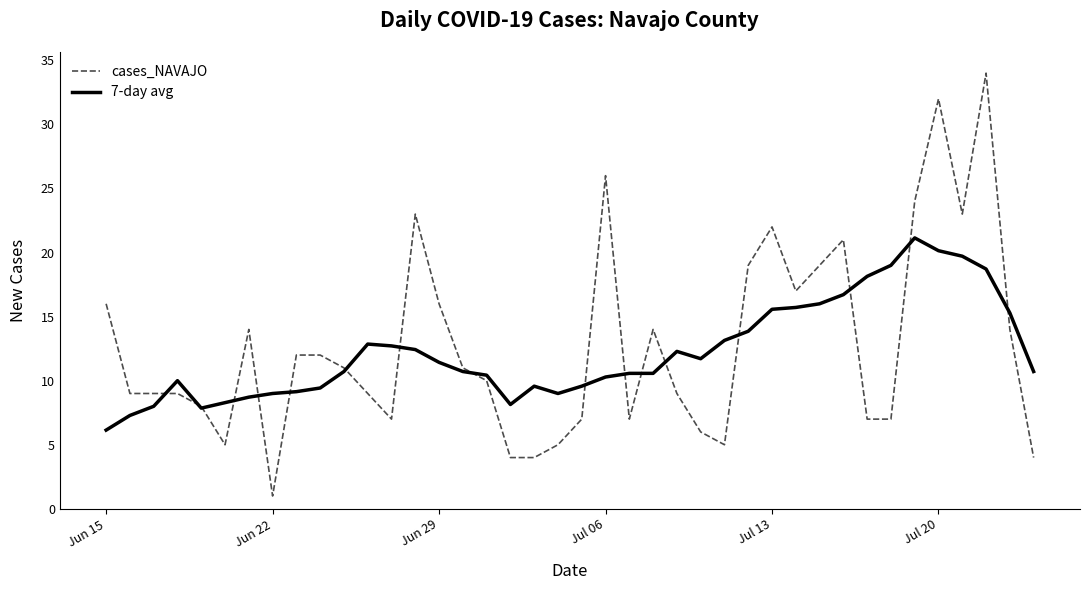

What is the sum of all 7-day avg values?

490.7